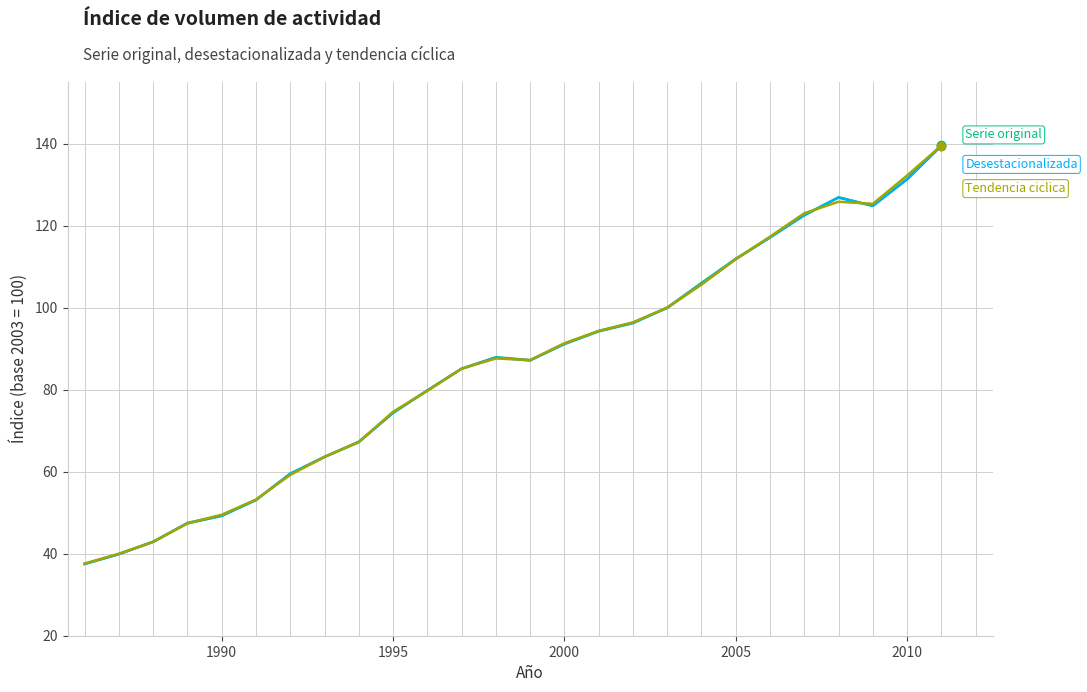

What is the greatest value displayed?

139.6